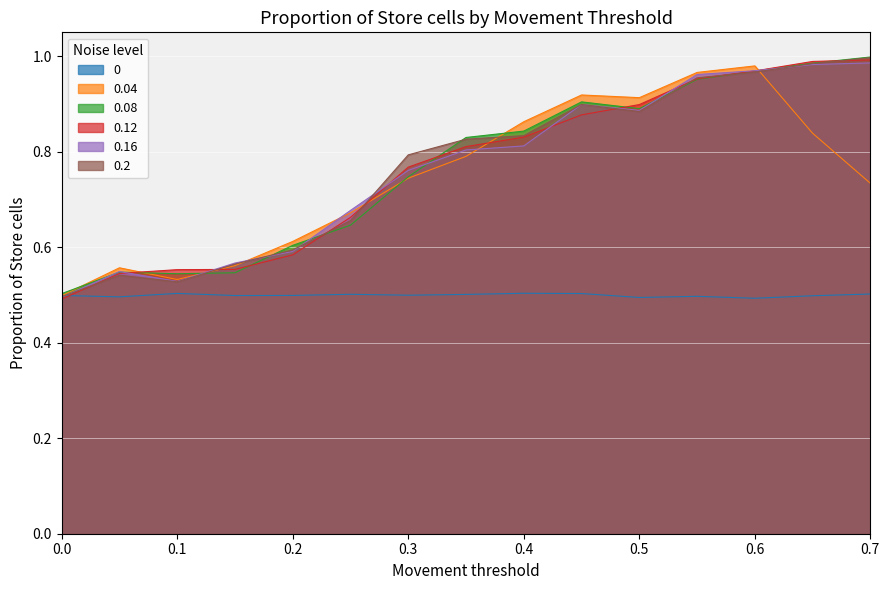

Reading right to left, list all the values displayed in this chart.

0: 0.5	0.5	0.5	0.5	0.5	0.5	0.5	0.5	0.5	0.5	0.5	0.5	0.5	0.5	0.5
0.04: 0.7	0.8	1.0	1.0	0.9	0.9	0.9	0.8	0.7	0.7	0.6	0.6	0.5	0.6	0.5
0.08: 1.0	1.0	1.0	1.0	0.9	0.9	0.8	0.8	0.7	0.6	0.6	0.5	0.5	0.5	0.5
0.12: 1.0	1.0	1.0	1.0	0.9	0.9	0.8	0.8	0.8	0.7	0.6	0.6	0.6	0.5	0.5
0.16: 1.0	1.0	1.0	1.0	0.9	0.9	0.8	0.8	0.8	0.7	0.6	0.6	0.5	0.5	0.5
0.2: 1.0	1.0	1.0	1.0	0.9	0.9	0.8	0.8	0.8	0.7	0.6	0.6	0.5	0.5	0.5